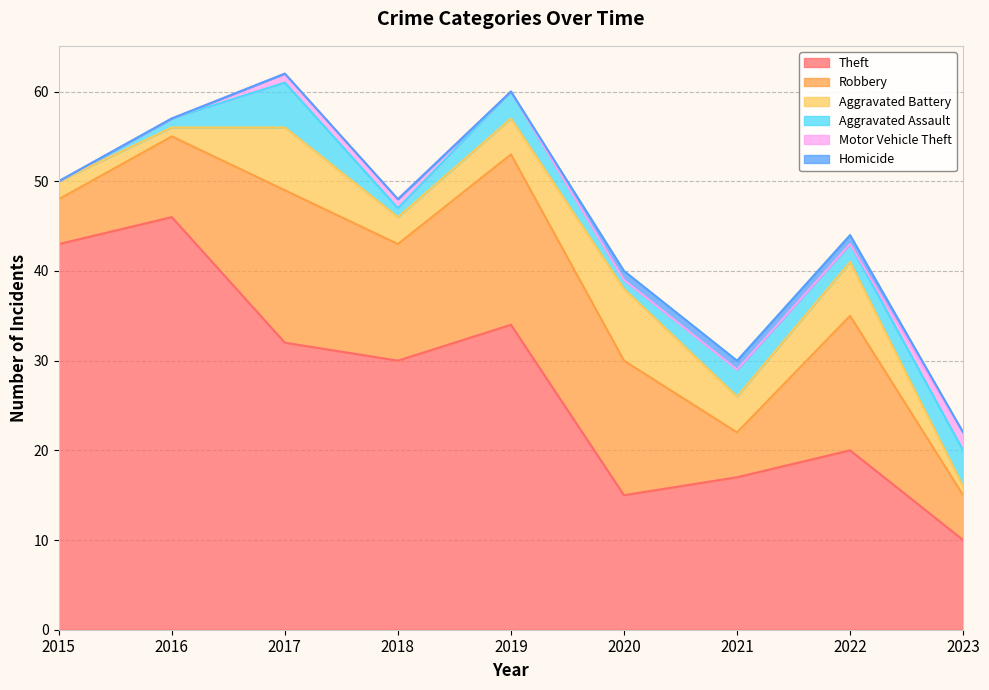

At how many categories does at least one series exceed 43?

1